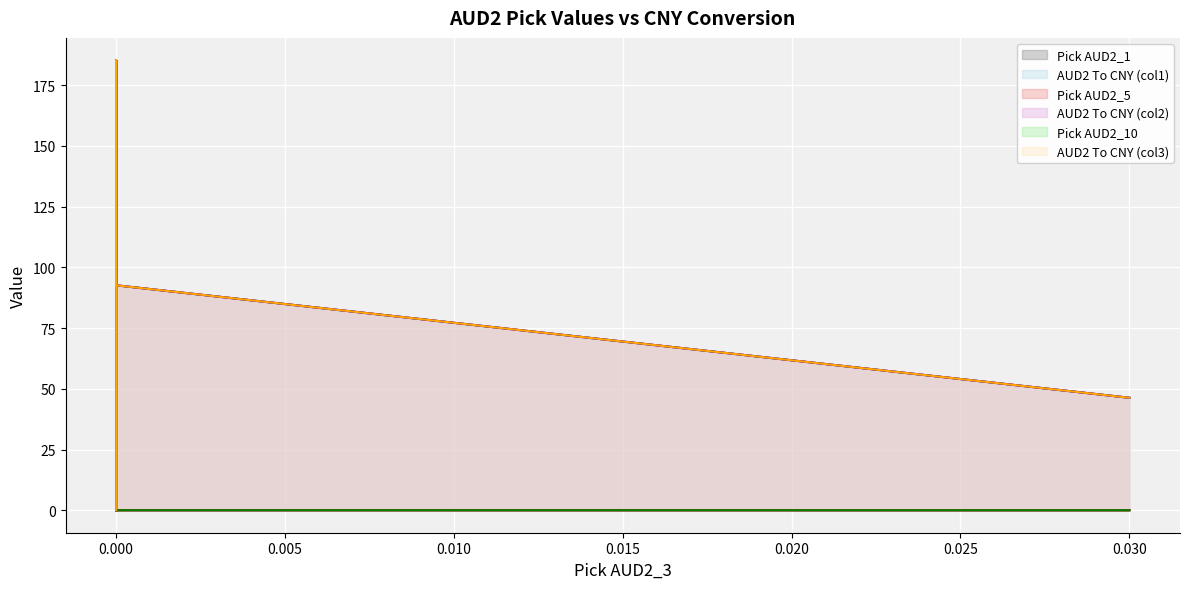

What is the difference between the maximum and minimum values in the AUD2 To CNY (col2) series?

185.2